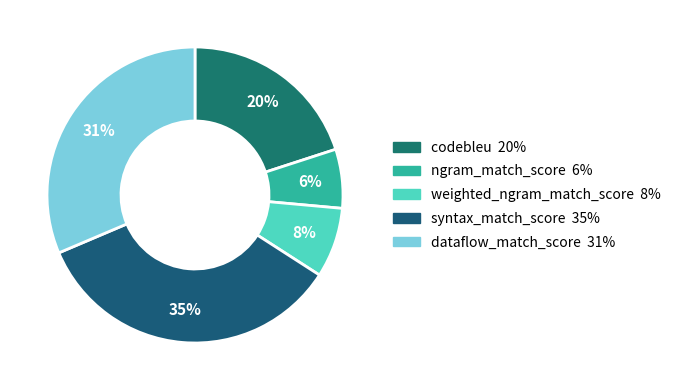

Is dataflow_match_score the majority of the pie?

No